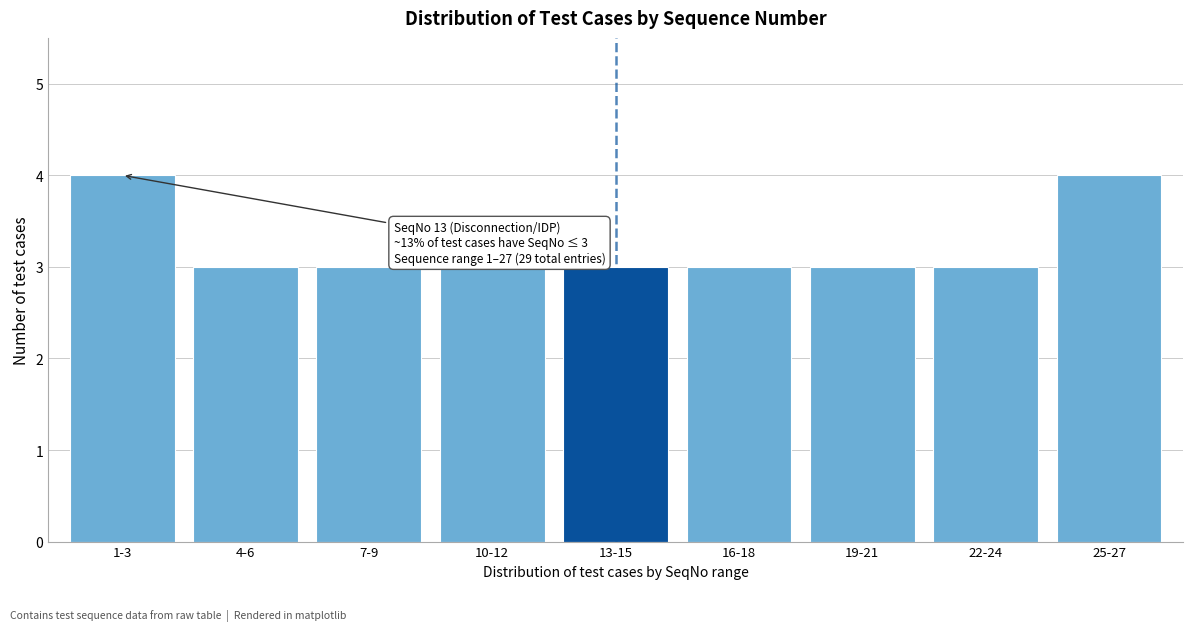

Reading left to right, what are all the values shown in this chart?

1-3=4	4-6=3	7-9=3	10-12=3	13-15=3	16-18=3	19-21=3	22-24=3	25-27=4